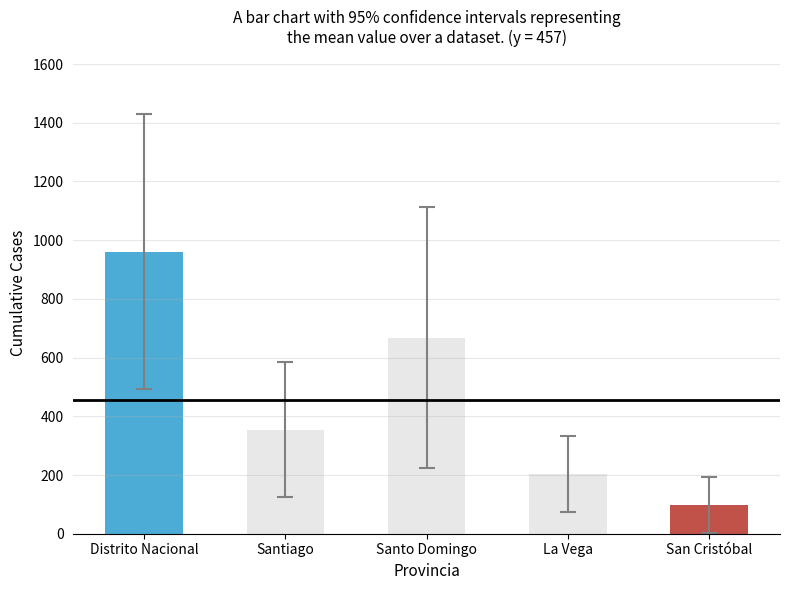

List the labels in order of value, smallest first.

San Cristóbal, La Vega, Santiago, Santo Domingo, Distrito Nacional